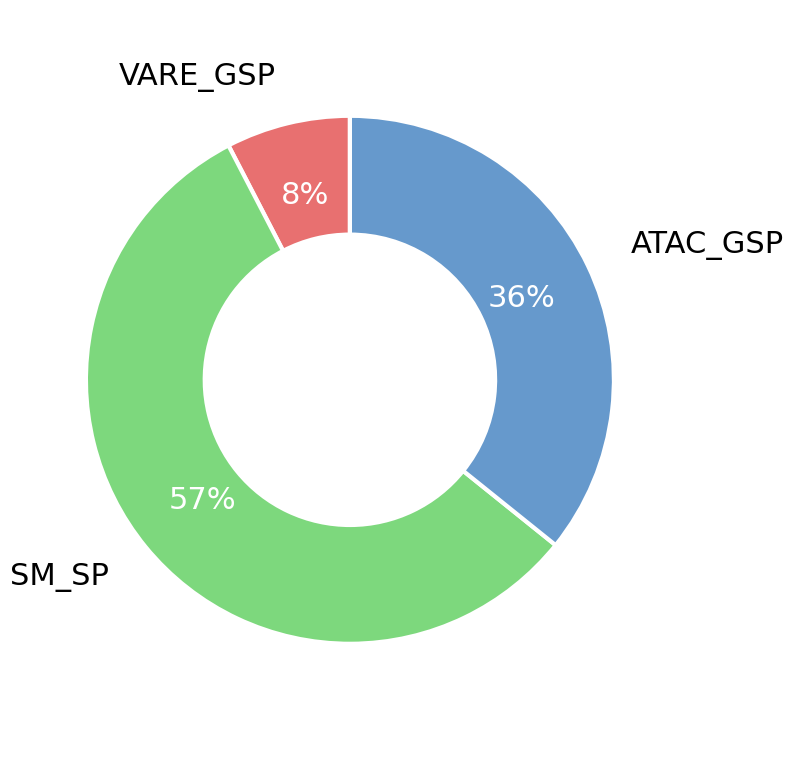

To the nearest percent, what is the difference between the largest and smallest slice percentages?

49%